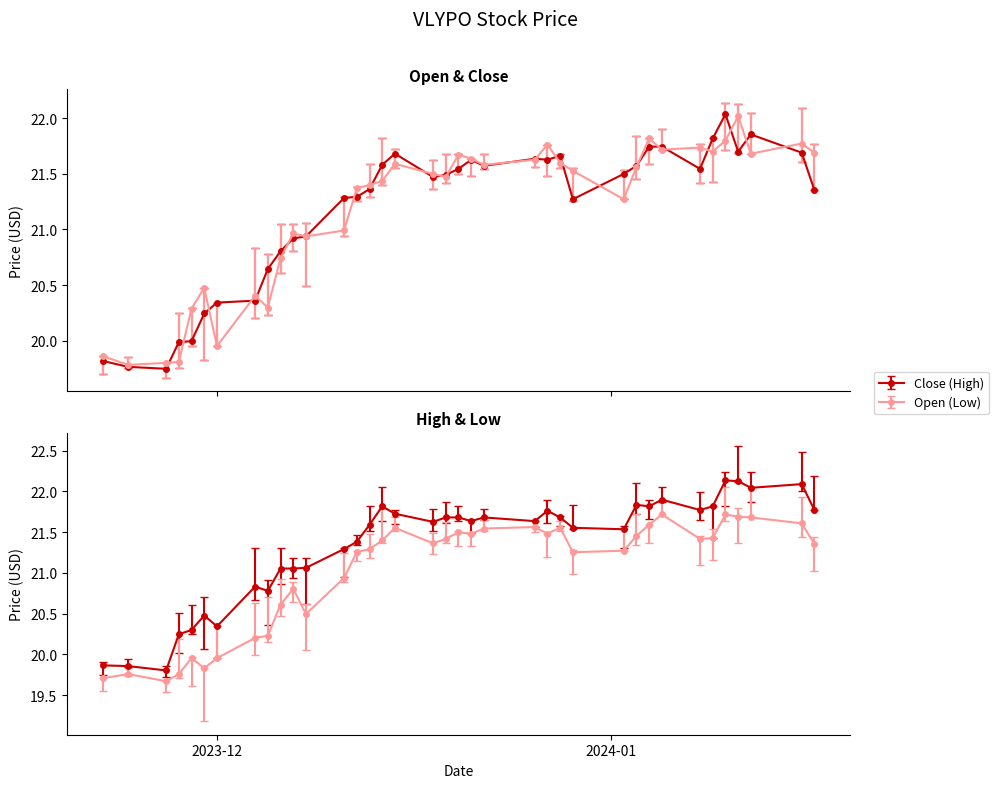

True or false: High and Open intersect in this chart.

False